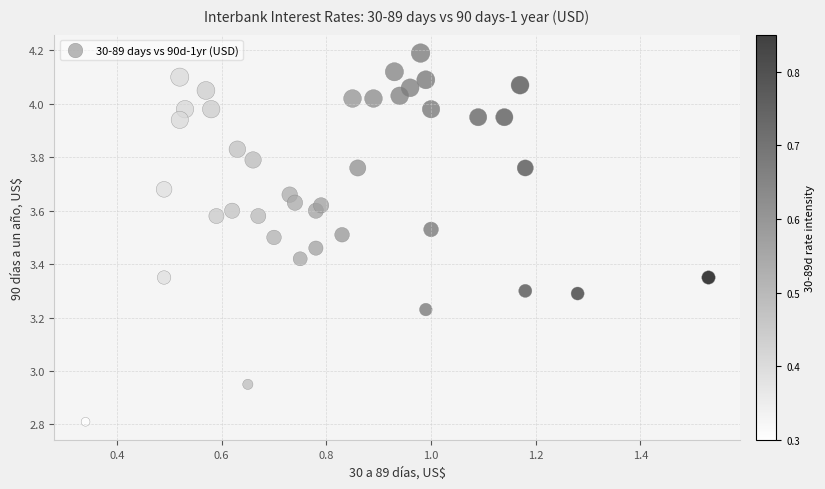

What is the range of X values (max minus min)?

1.2